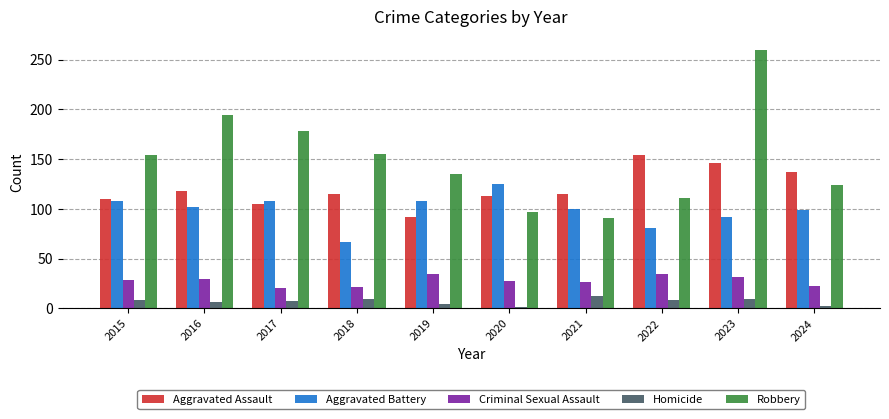

How many bars are there in each group?

5